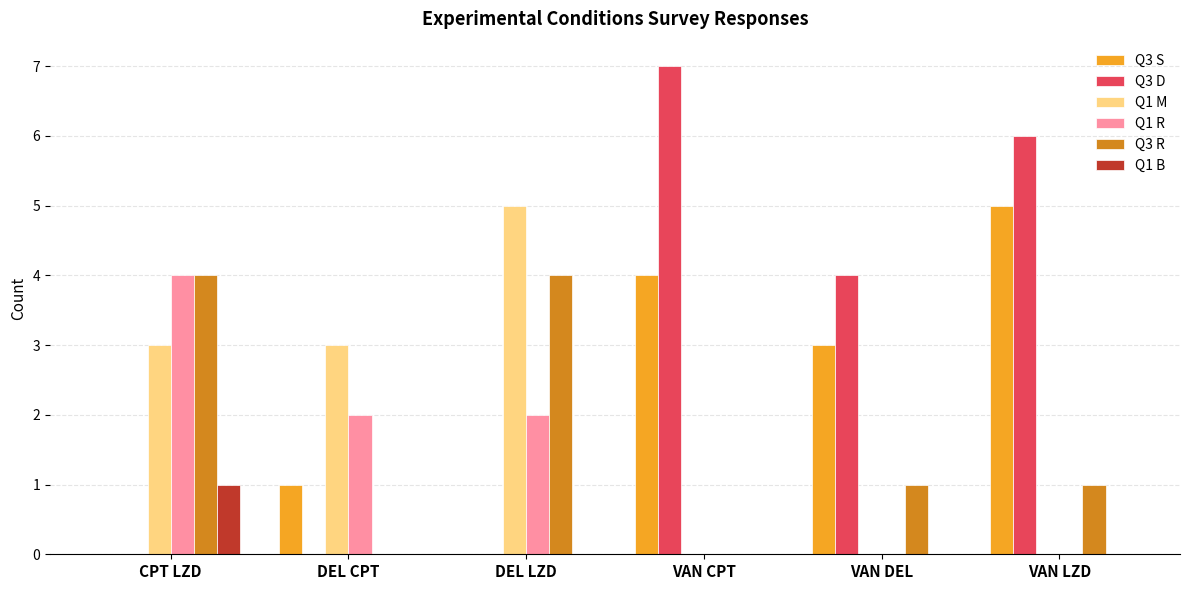

What is the total value across all series at CPT LZD?

12